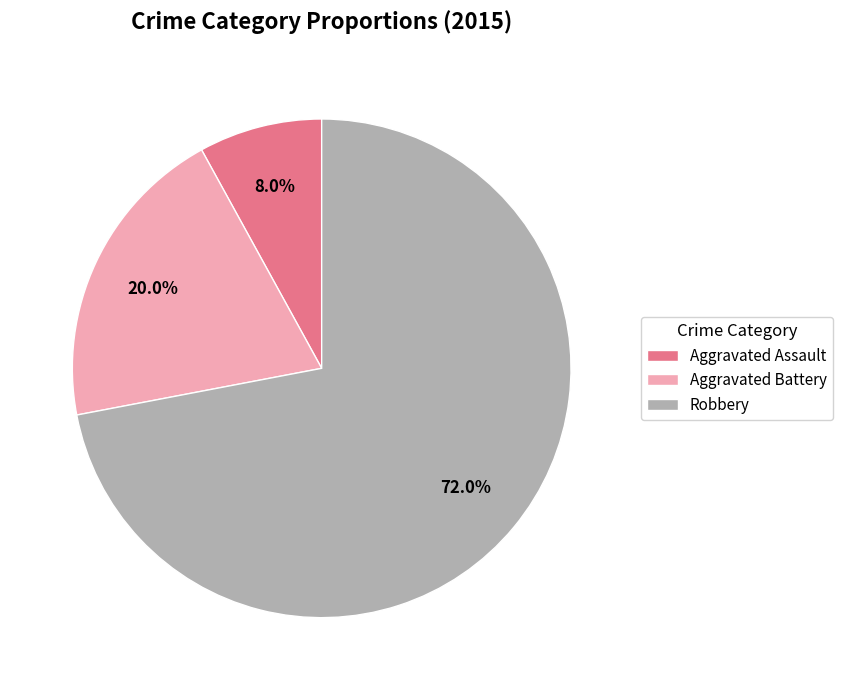

Which category accounts for the majority?

Robbery